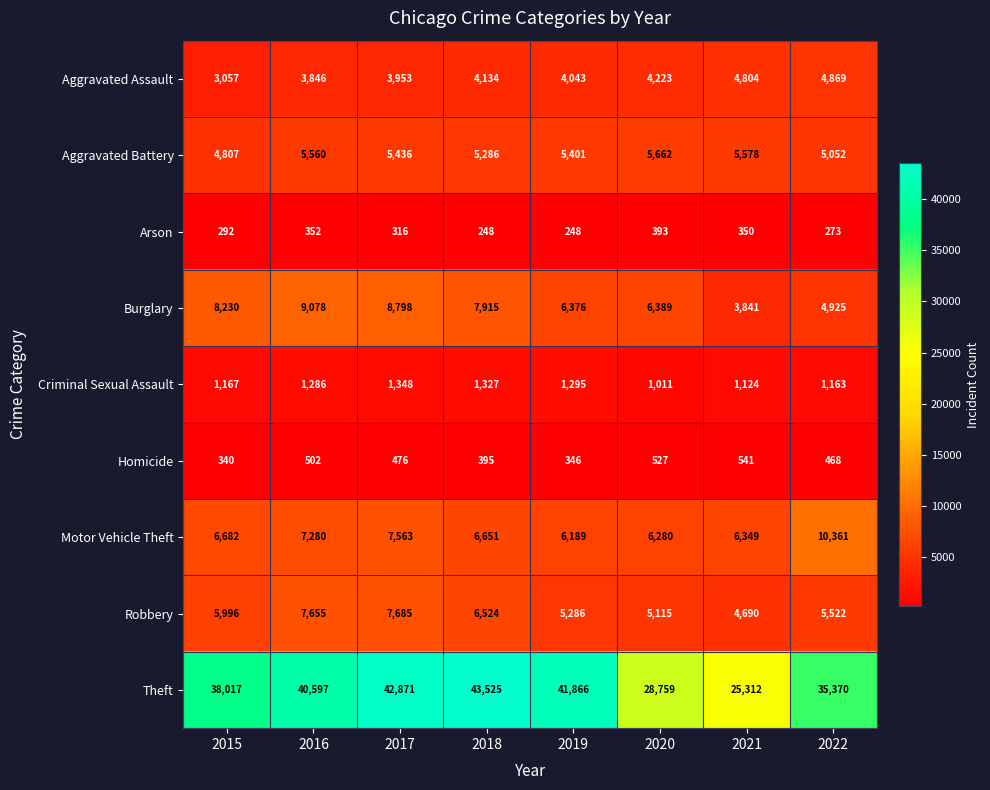

Which series has the widest spread of values?

Theft